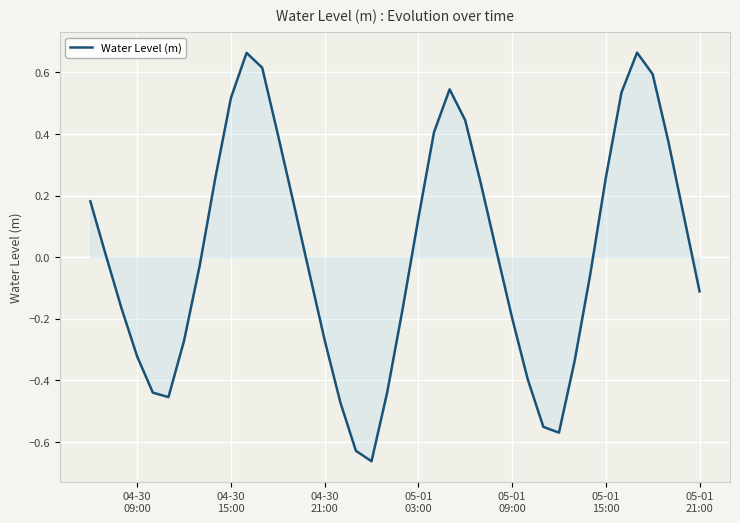

What is the difference between the maximum and minimum values?

1.3